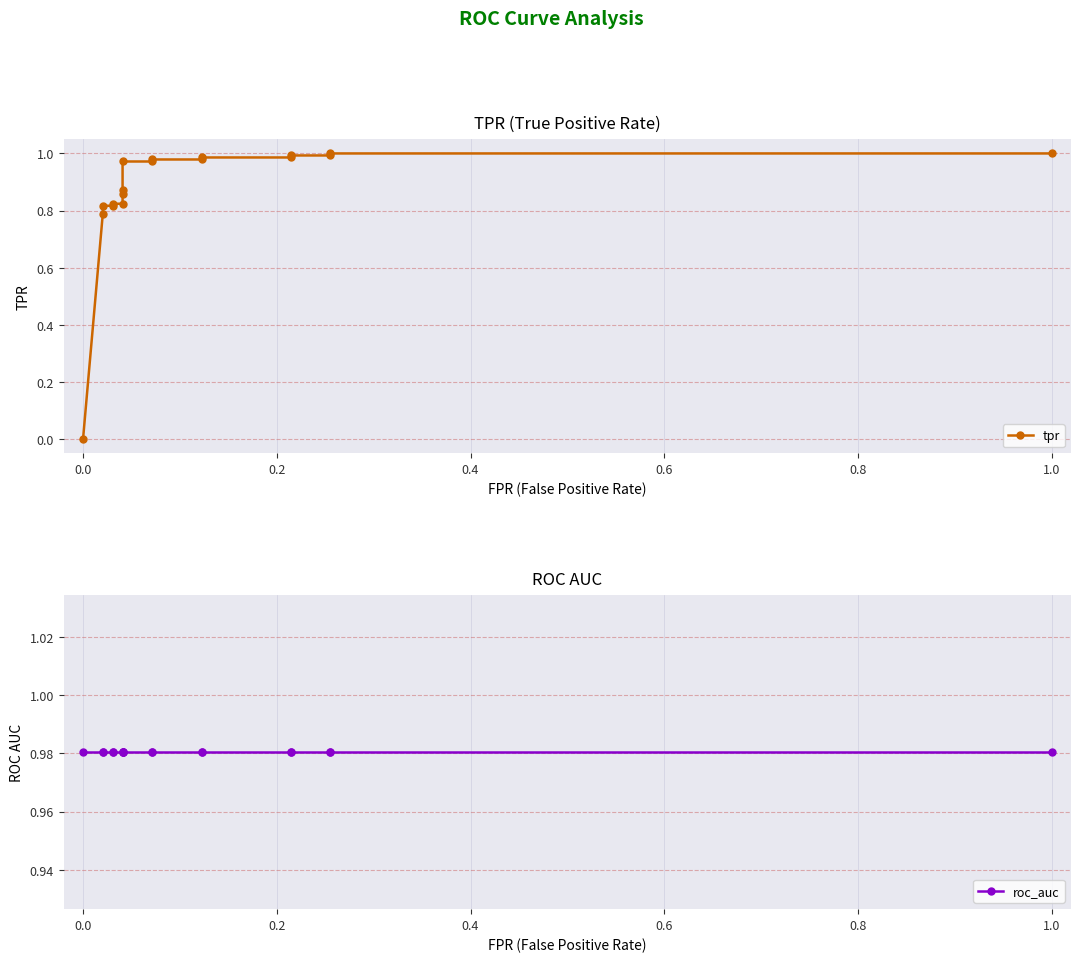

Rank the series by their average value, from highest to lowest.

roc_auc, tpr